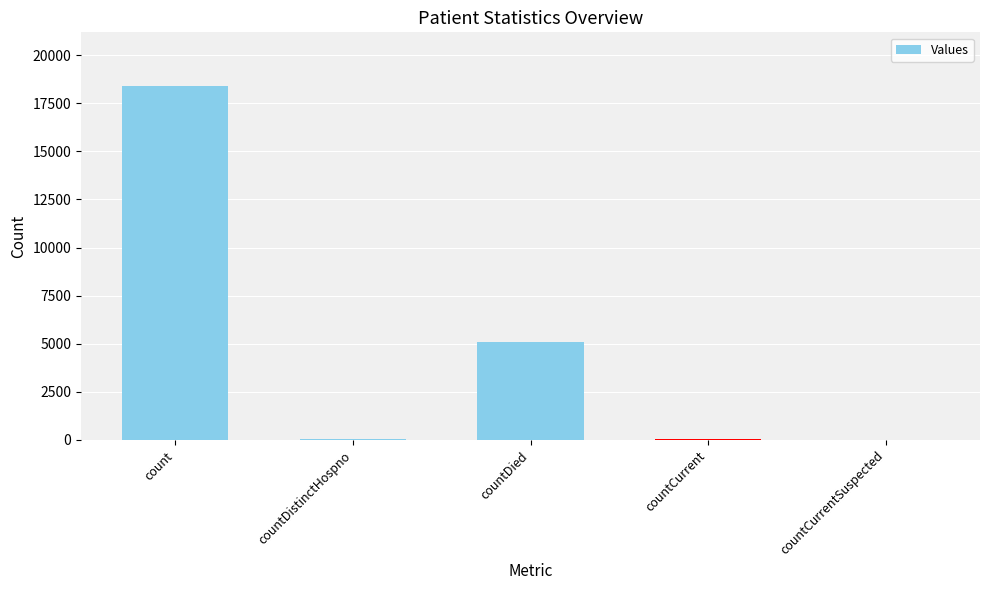

What is the maximum value shown in the chart?

18421